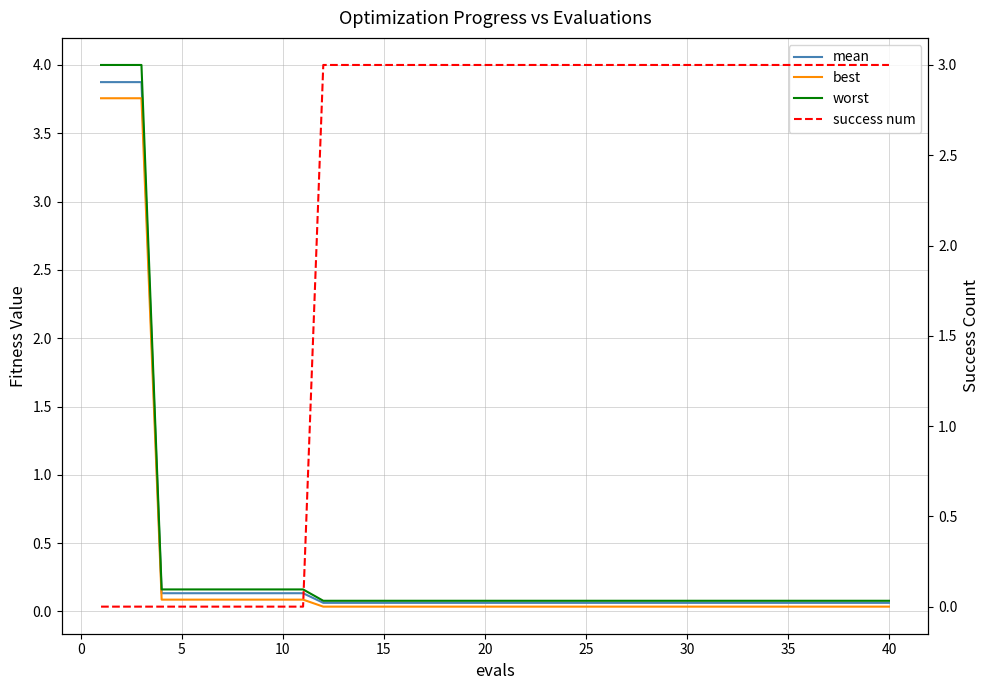

Is it true that best equals 0.0 at 35?

True